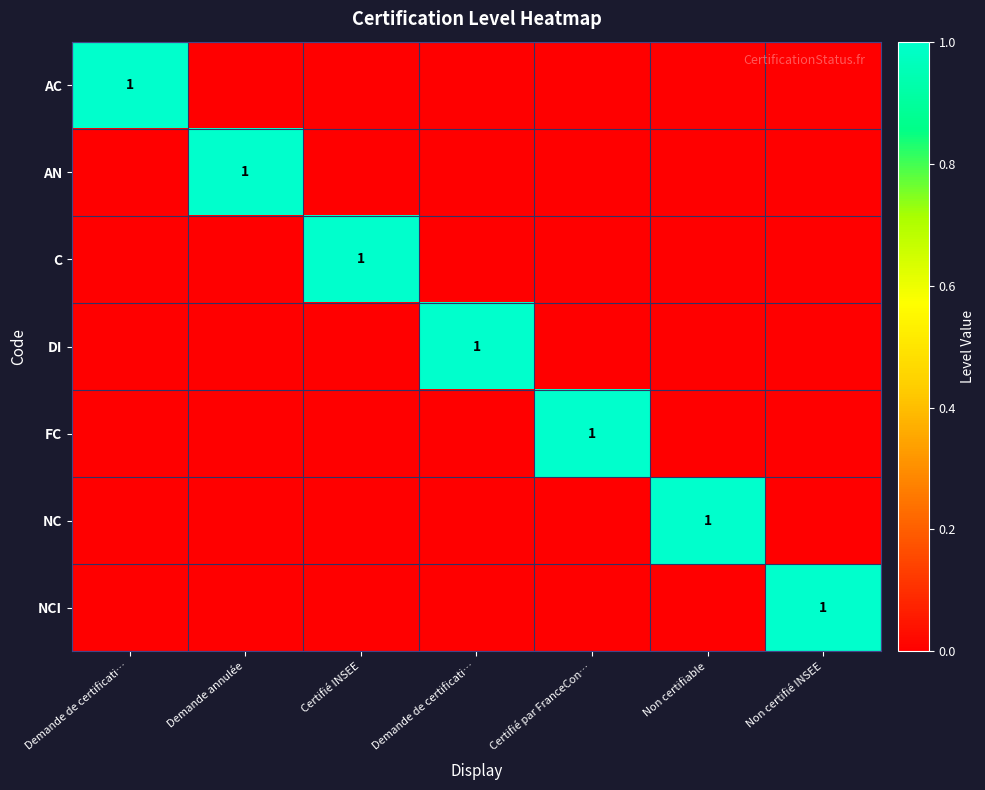

True or false: AC has a value of 0 at Demande de certificati….

True